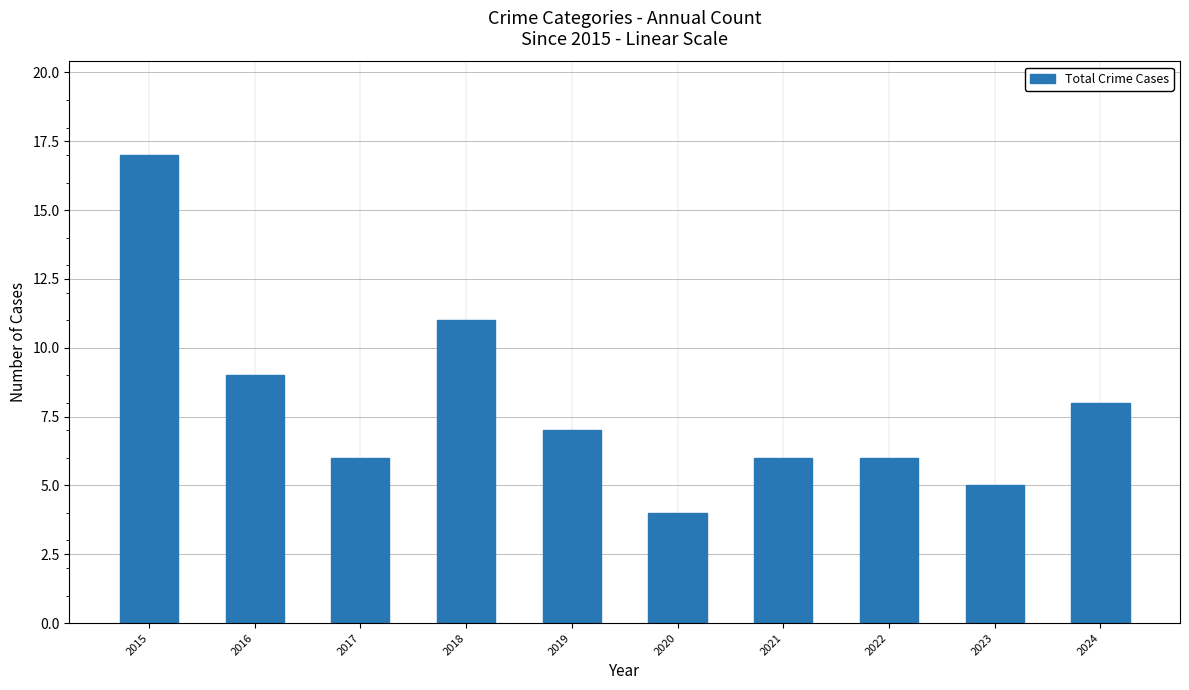

At which category does the chart reach its peak across all series?

2015